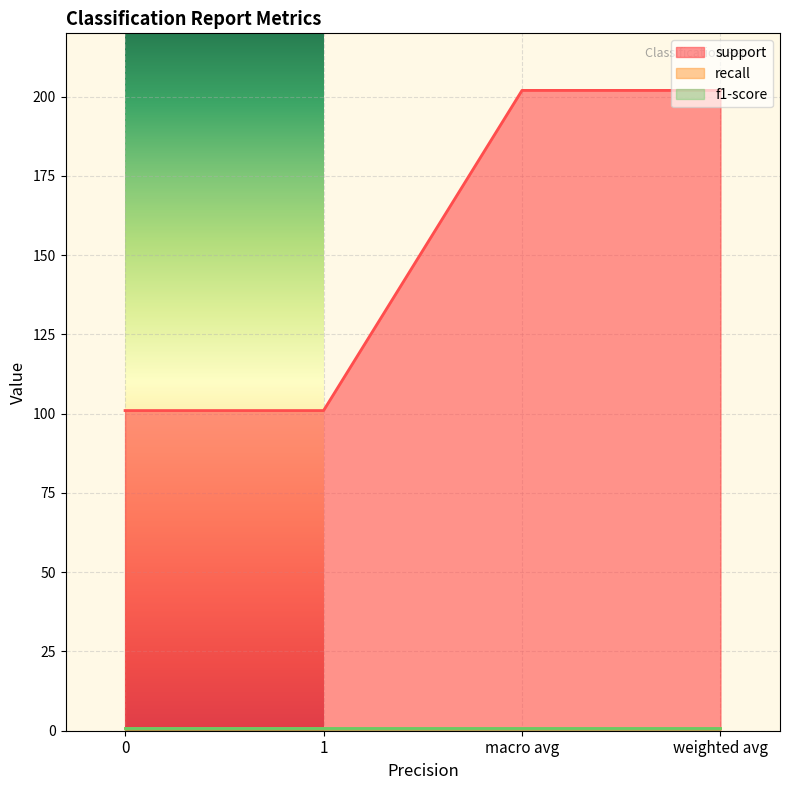

How many lines are shown in the chart?

3